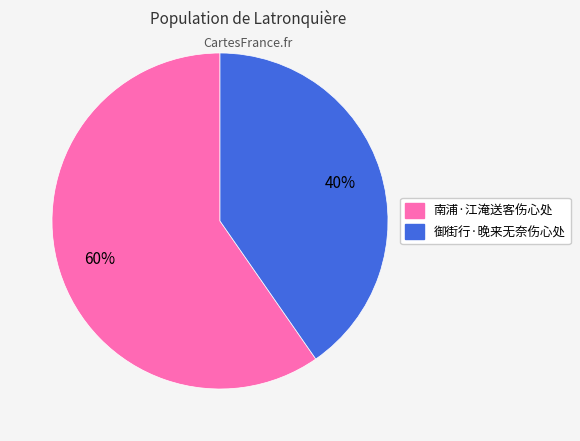

Count the number of slices in the pie.

2